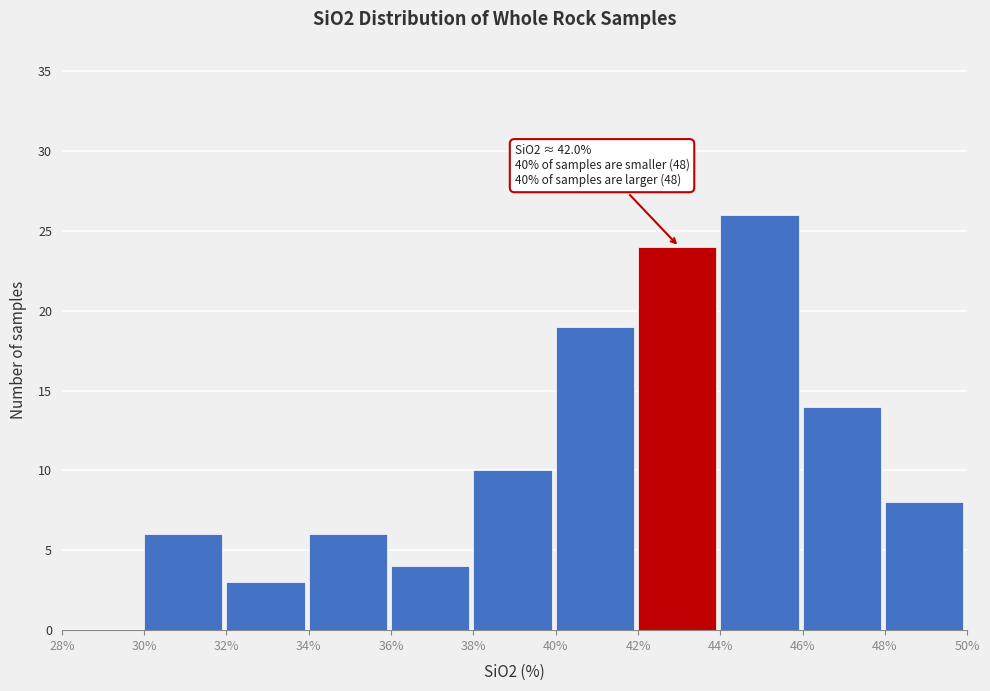

Over which range of the x-axis is the bar tallest?

44% to 46%